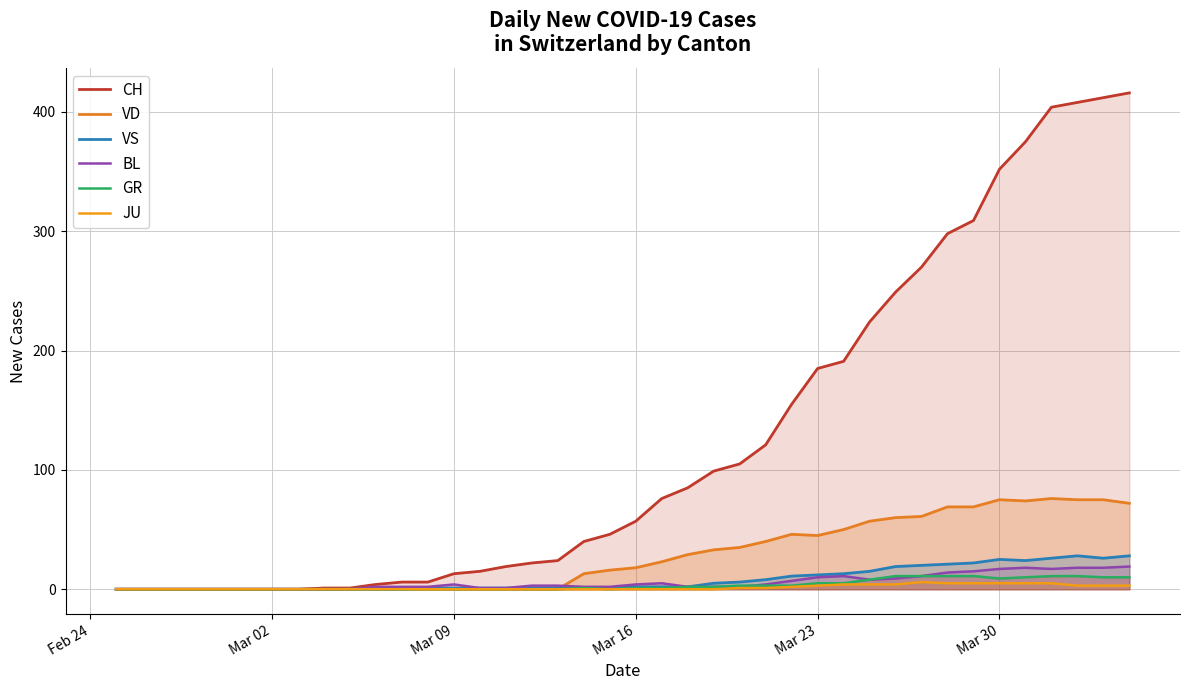

What are all the series names shown in the legend?

CH, VD, VS, BL, GR, JU